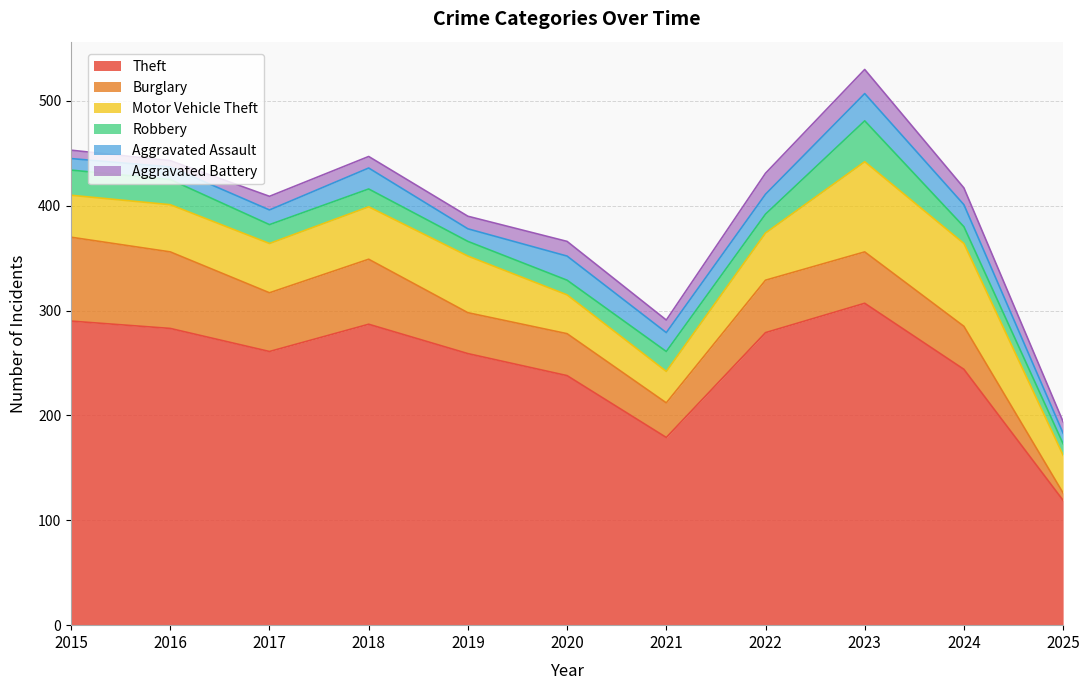

How many lines are shown in the chart?

6